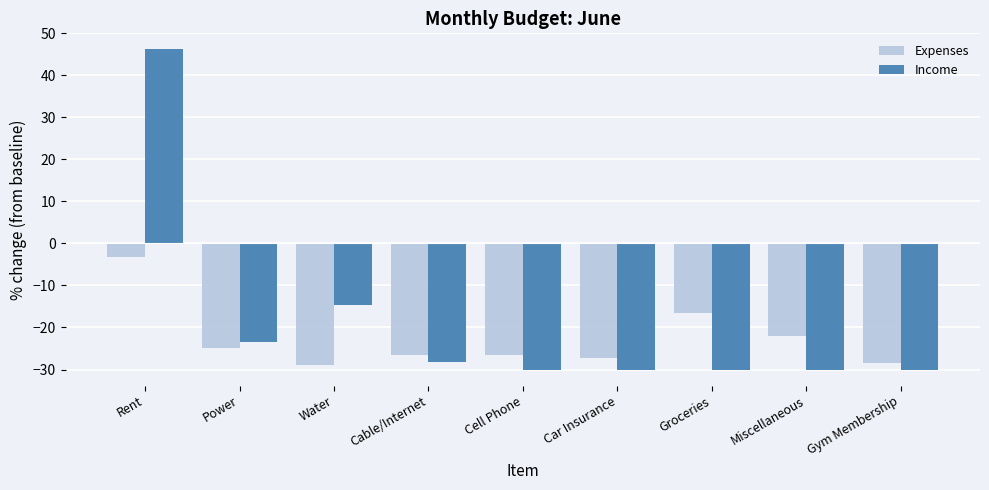

What is the minimum value for Income?

-30.0